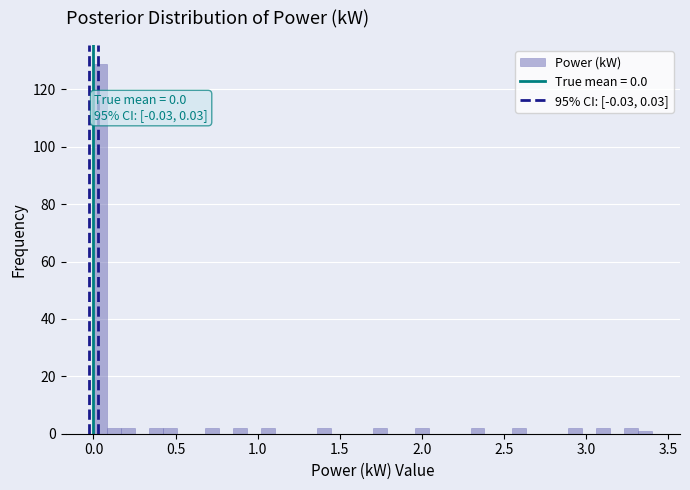

Read against the x-axis, roughly where is the centre of the tallest bar?

0.05